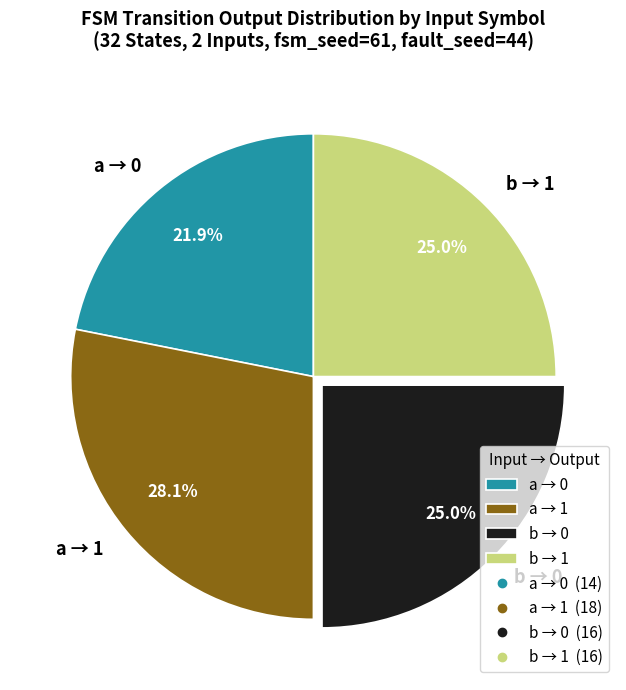

To the nearest percent, what is the average slice percentage?

25%